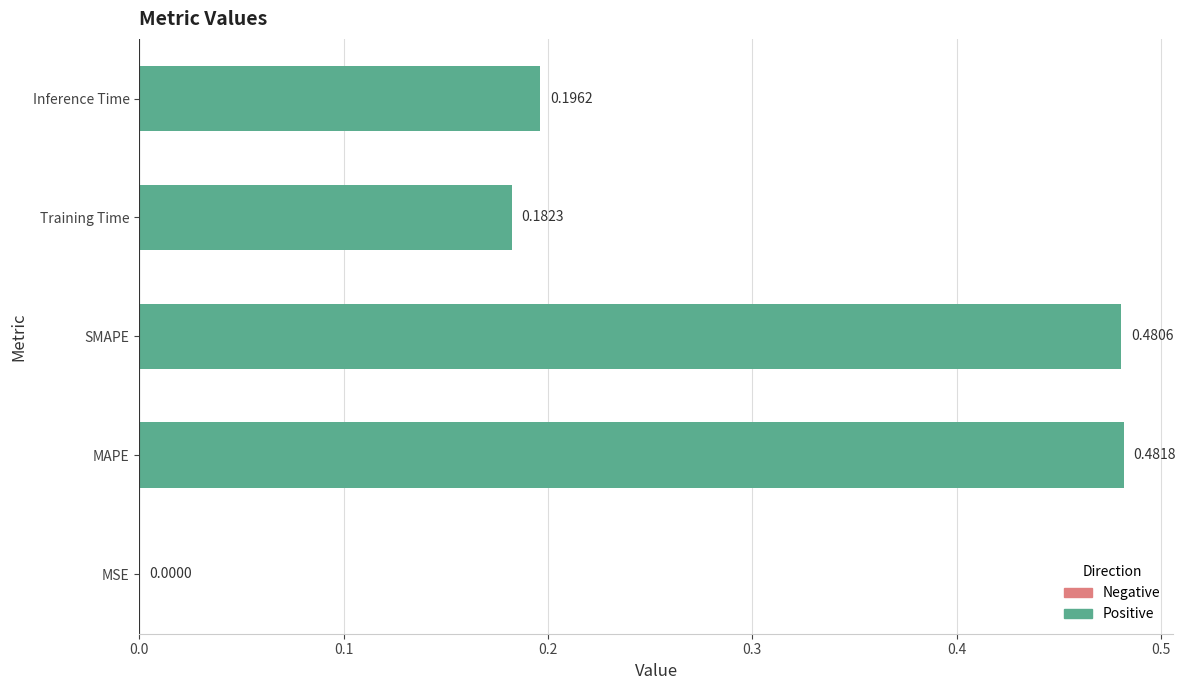

What is the change in value from MSE to Inference Time?

+0.2